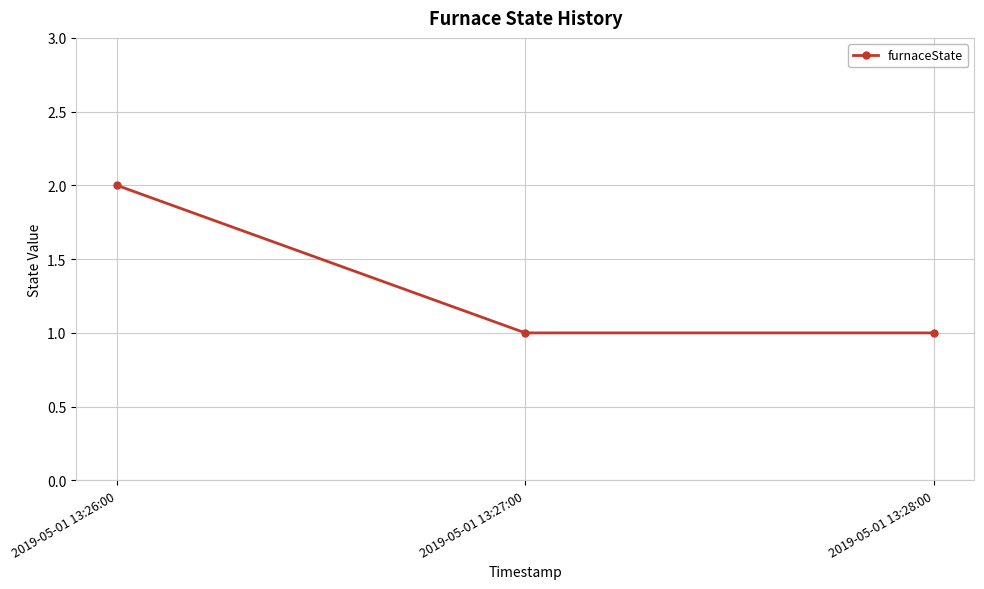

Does the chart have visible grid lines?

Yes